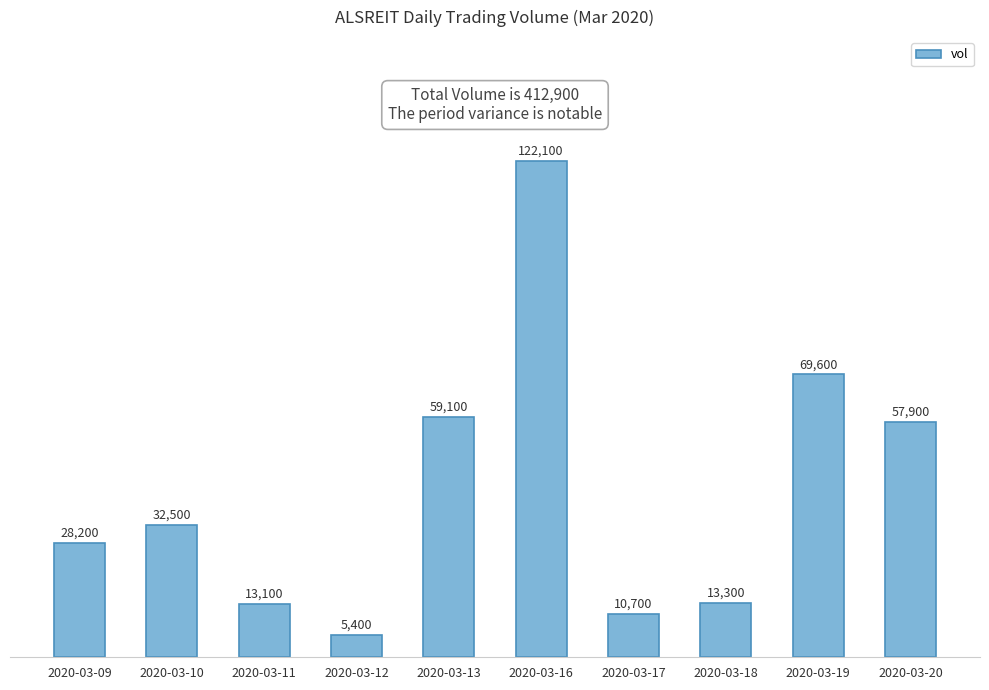

Reading left to right, extract all data points from this chart.

28200	32500	13100	5400	59100	122100	10700	13300	69600	57900